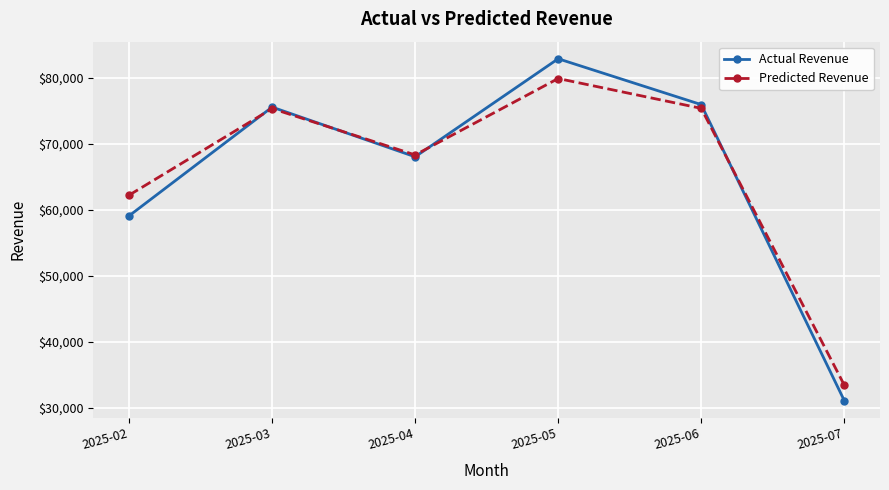

Where is the first local minimum for Predicted Revenue?

2025-04